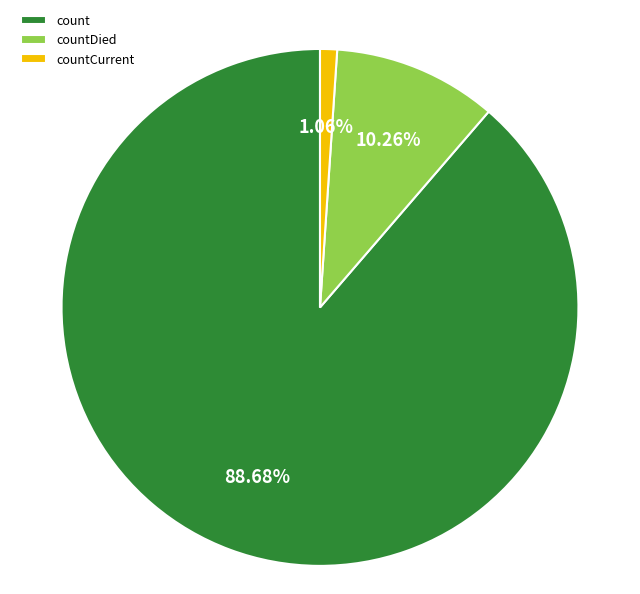

Approximately how many times larger is the value at count compared to countDied?

8.6